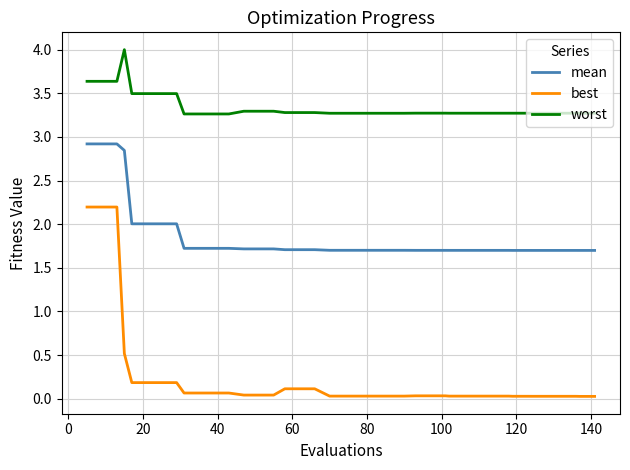

True or false: mean and worst intersect in this chart.

False